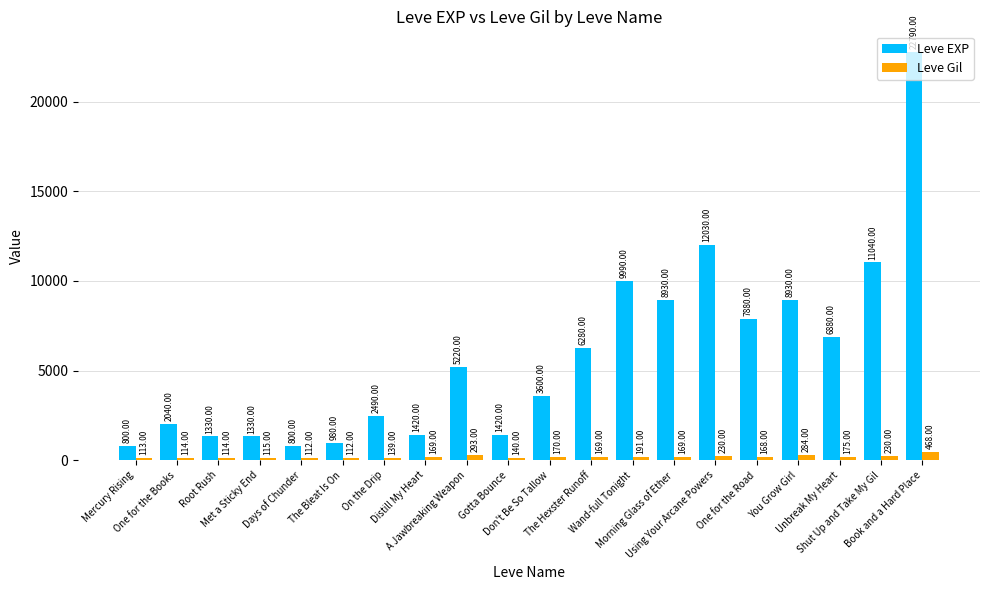

What is the difference between the Leve Gil values at One for the Road and One for the Books?

54